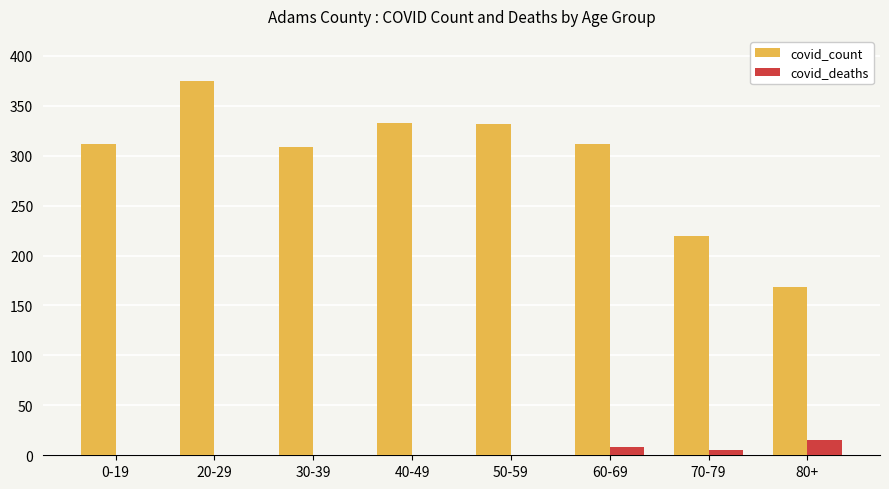

Between 30-39 and 50-59, which series saw the biggest shift?

covid_count